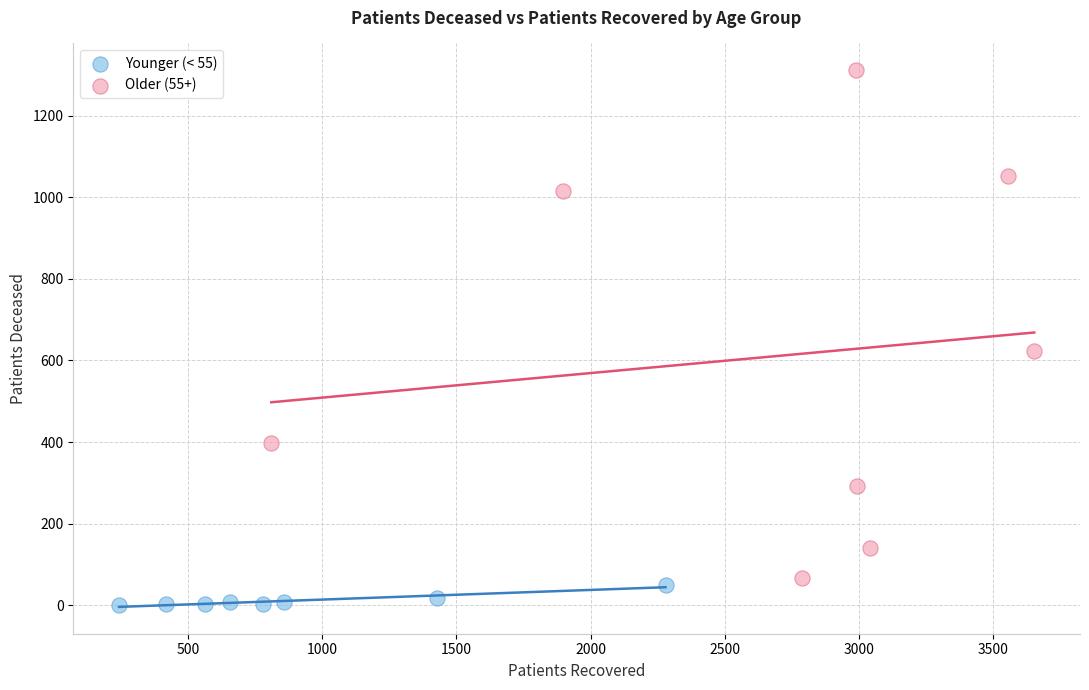

Which series has the largest Y range (max minus min)?

Older (55+)